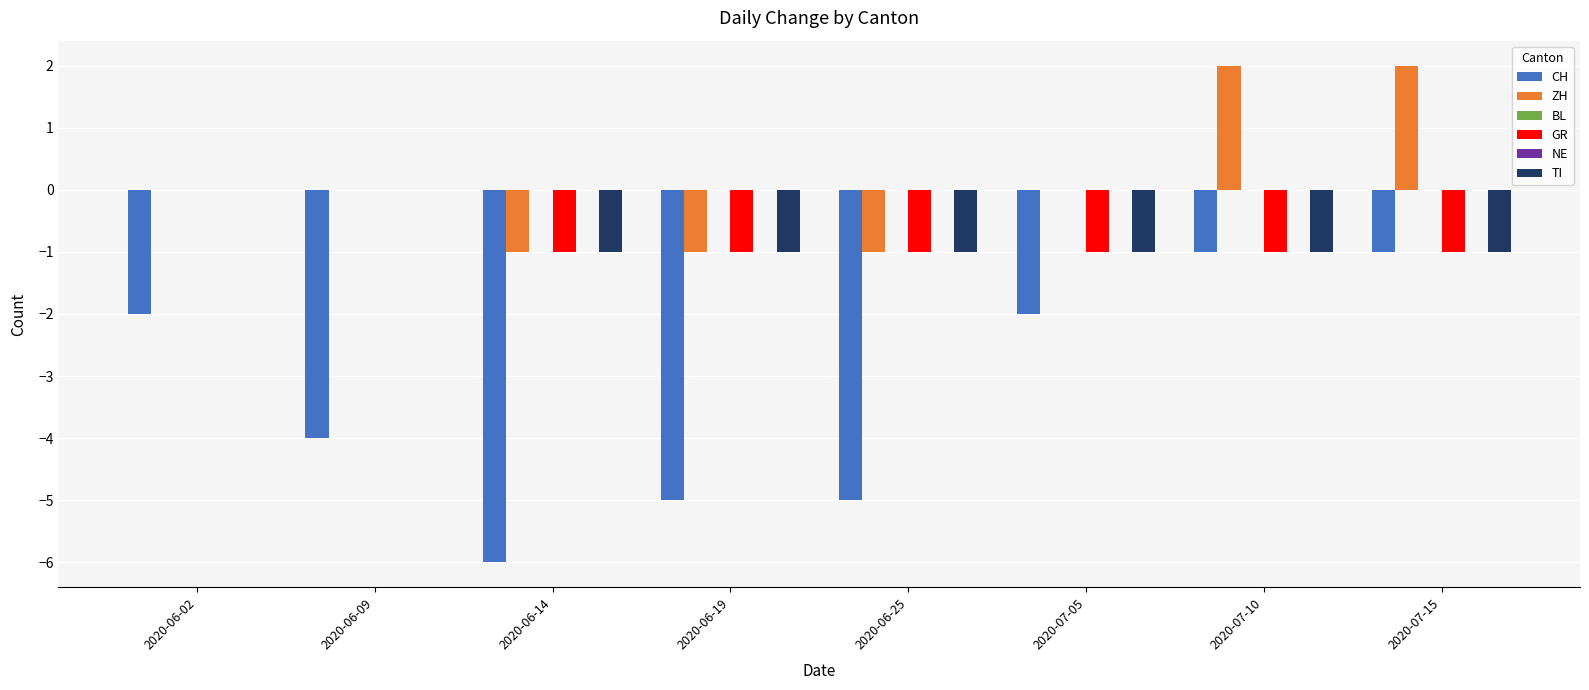

Which series has the largest range (max minus min)?

CH